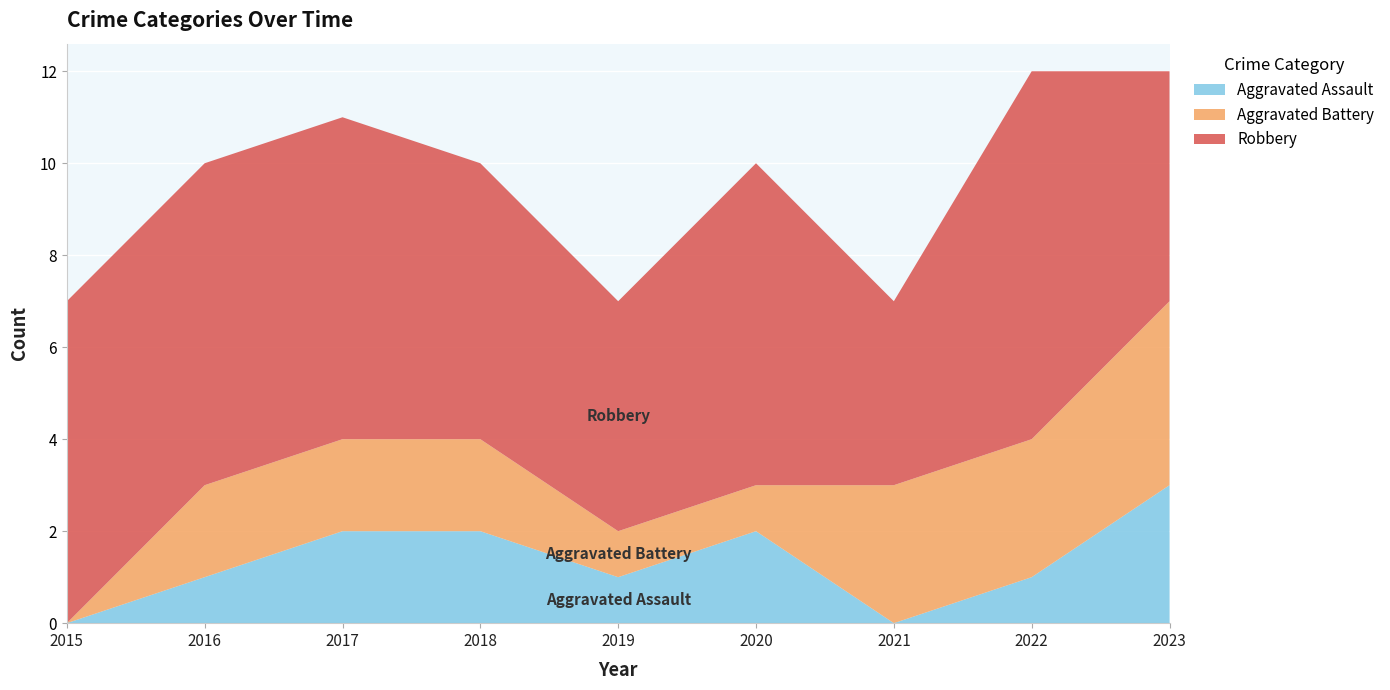

Reading left to right, transcribe all the data shown in this chart.

Aggravated Assault: 0	1	2	2	1	2	0	1	3
Aggravated Battery: 0	2	2	2	1	1	3	3	4
Robbery: 7	7	7	6	5	7	4	8	5